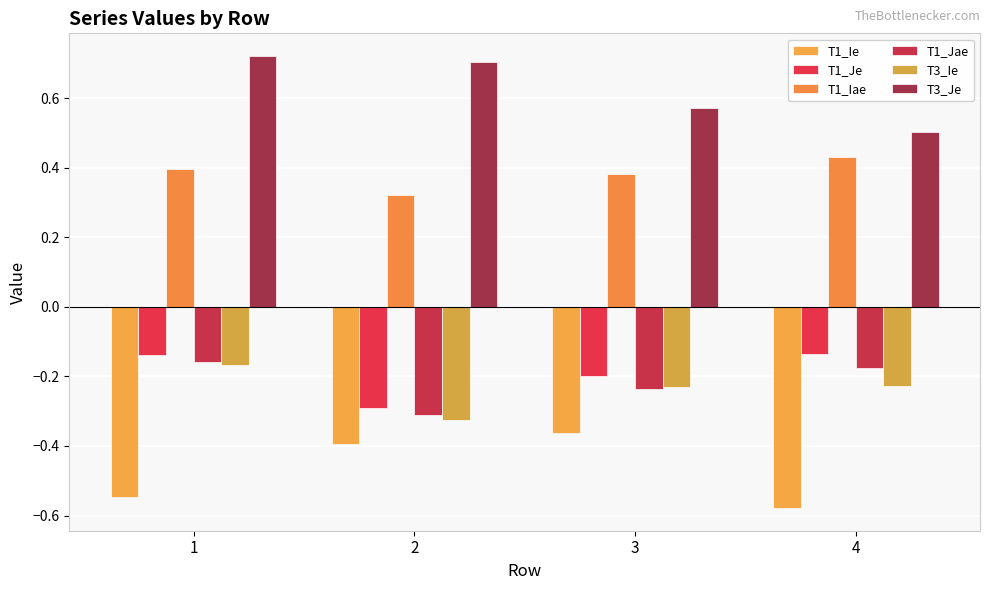

Are the bars horizontal?

No